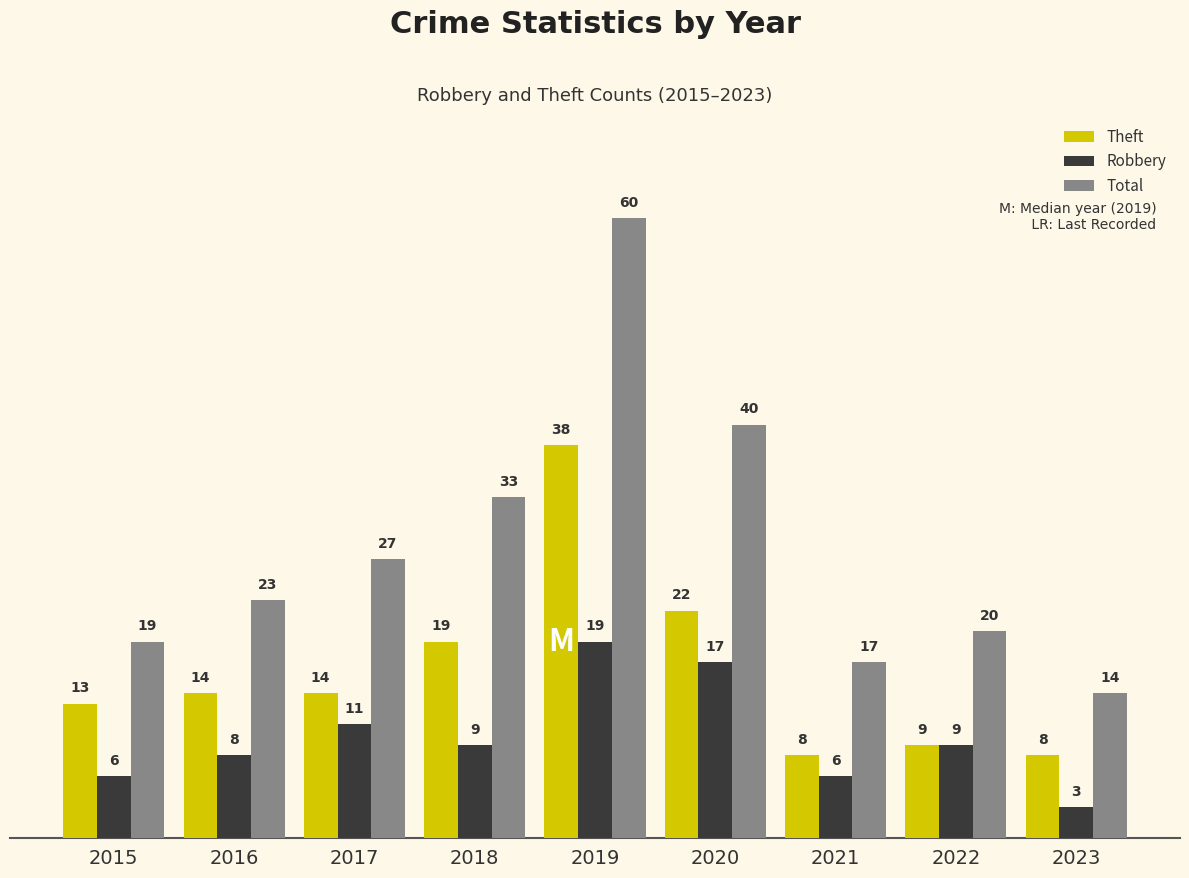

What is the value of the Theft bar at the 1st from the left?

13